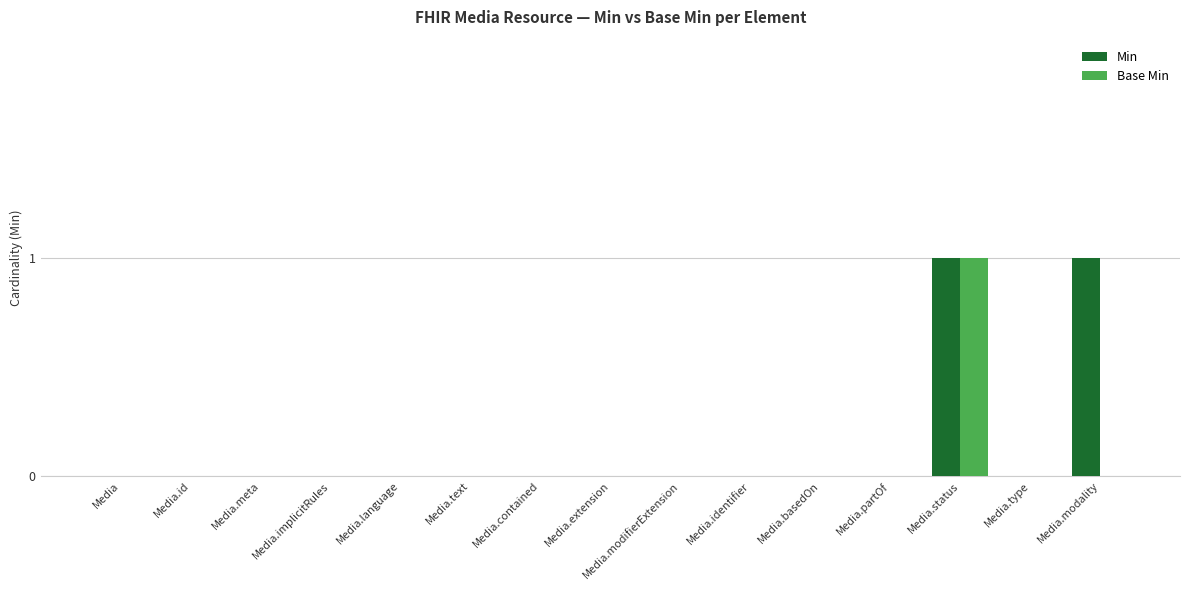

The value of Min at Media is 0. True or false?

True